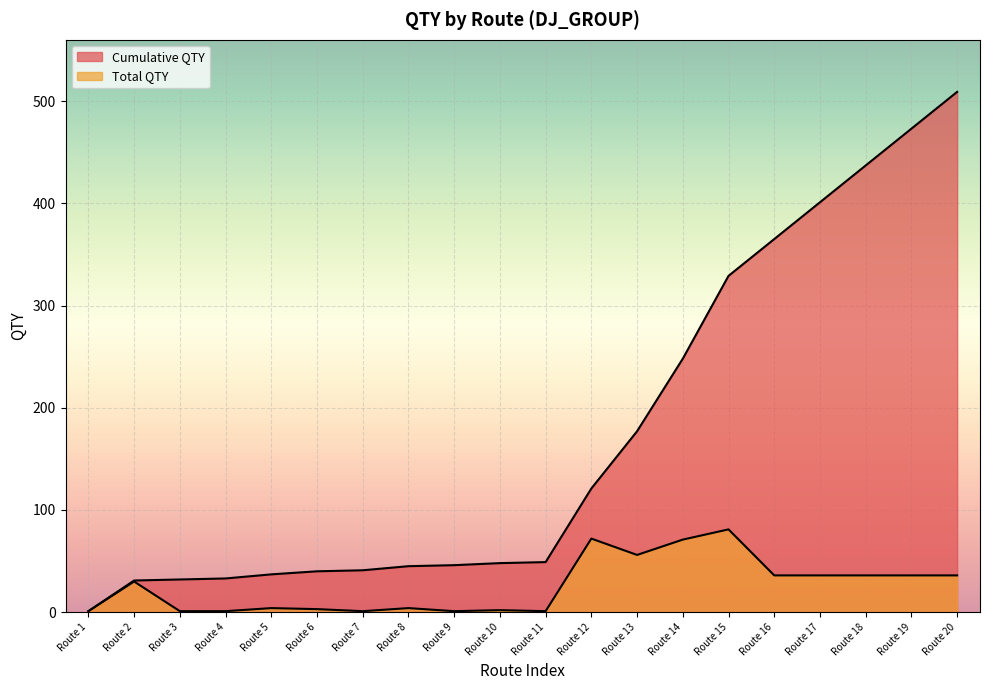

What is the maximum value shown in the chart?

509